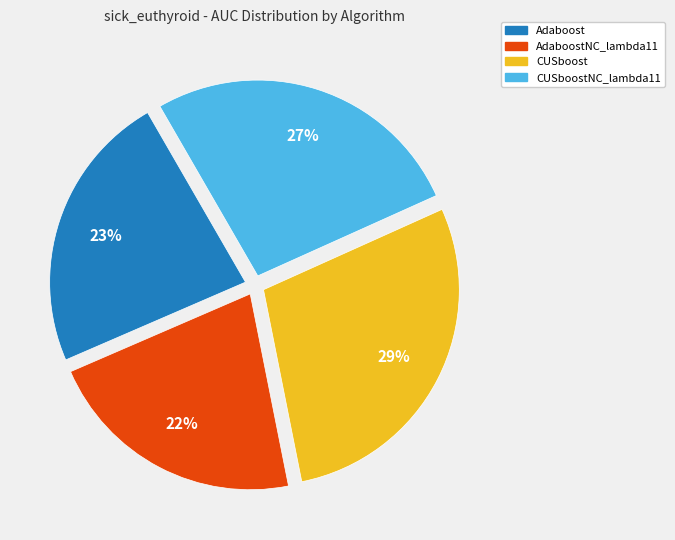

What percentage is the Adaboost slice, to the nearest percent?

23%